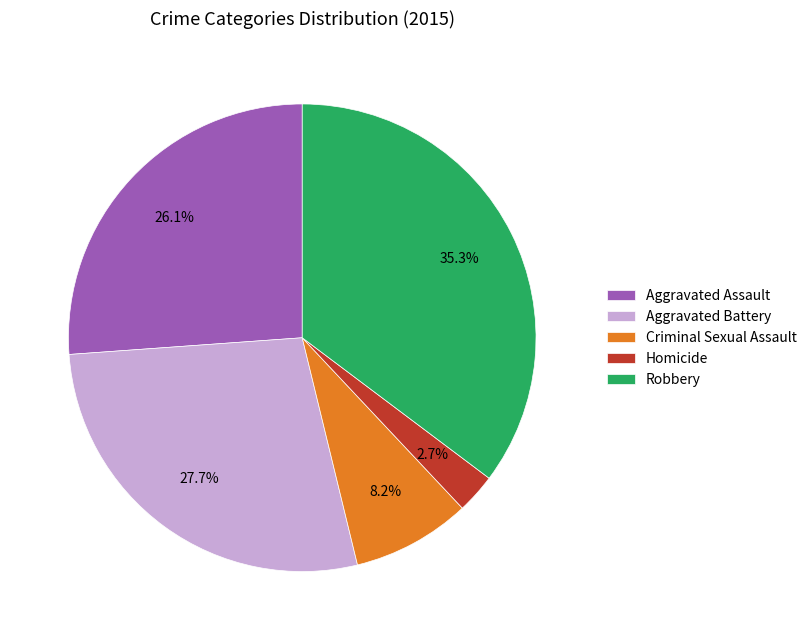

What percentage do Aggravated Assault and Robbery together represent?

61.4%